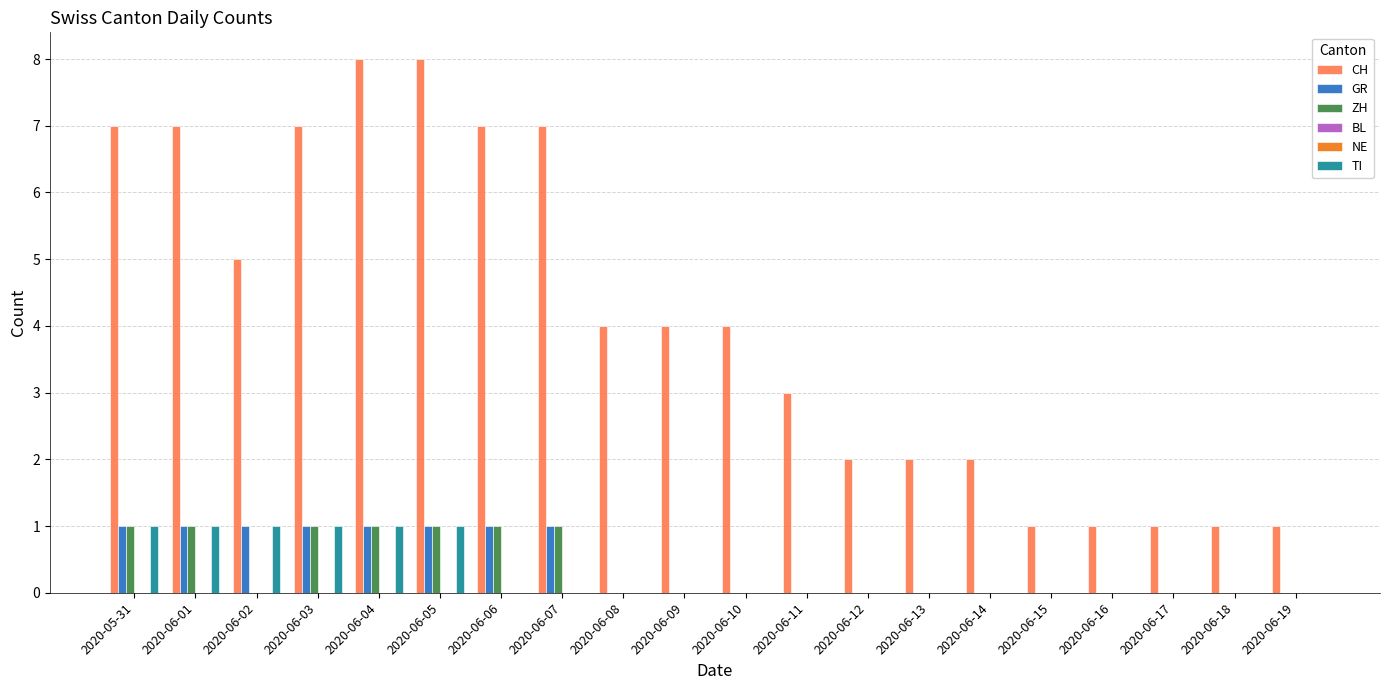

Reading left to right, extract all data points from this chart.

CH: 2020-05-31=7	2020-06-01=7	2020-06-02=5	2020-06-03=7	2020-06-04=8	2020-06-05=8	2020-06-06=7	2020-06-07=7	2020-06-08=4	2020-06-09=4	2020-06-10=4	2020-06-11=3	2020-06-12=2	2020-06-13=2	2020-06-14=2	2020-06-15=1	2020-06-16=1	2020-06-17=1	2020-06-18=1	2020-06-19=1
GR: 2020-05-31=1	2020-06-01=1	2020-06-02=1	2020-06-03=1	2020-06-04=1	2020-06-05=1	2020-06-06=1	2020-06-07=1	2020-06-08=0	2020-06-09=0	2020-06-10=0	2020-06-11=0	2020-06-12=0	2020-06-13=0	2020-06-14=0	2020-06-15=0	2020-06-16=0	2020-06-17=0	2020-06-18=0	2020-06-19=0
ZH: 2020-05-31=1	2020-06-01=1	2020-06-02=0	2020-06-03=1	2020-06-04=1	2020-06-05=1	2020-06-06=1	2020-06-07=1	2020-06-08=0	2020-06-09=0	2020-06-10=0	2020-06-11=0	2020-06-12=0	2020-06-13=0	2020-06-14=0	2020-06-15=0	2020-06-16=0	2020-06-17=0	2020-06-18=0	2020-06-19=0
BL: 2020-05-31=0	2020-06-01=0	2020-06-02=0	2020-06-03=0	2020-06-04=0	2020-06-05=0	2020-06-06=0	2020-06-07=0	2020-06-08=0	2020-06-09=0	2020-06-10=0	2020-06-11=0	2020-06-12=0	2020-06-13=0	2020-06-14=0	2020-06-15=0	2020-06-16=0	2020-06-17=0	2020-06-18=0	2020-06-19=0
NE: 2020-05-31=0	2020-06-01=0	2020-06-02=0	2020-06-03=0	2020-06-04=0	2020-06-05=0	2020-06-06=0	2020-06-07=0	2020-06-08=0	2020-06-09=0	2020-06-10=0	2020-06-11=0	2020-06-12=0	2020-06-13=0	2020-06-14=0	2020-06-15=0	2020-06-16=0	2020-06-17=0	2020-06-18=0	2020-06-19=0
TI: 2020-05-31=1	2020-06-01=1	2020-06-02=1	2020-06-03=1	2020-06-04=1	2020-06-05=1	2020-06-06=0	2020-06-07=0	2020-06-08=0	2020-06-09=0	2020-06-10=0	2020-06-11=0	2020-06-12=0	2020-06-13=0	2020-06-14=0	2020-06-15=0	2020-06-16=0	2020-06-17=0	2020-06-18=0	2020-06-19=0